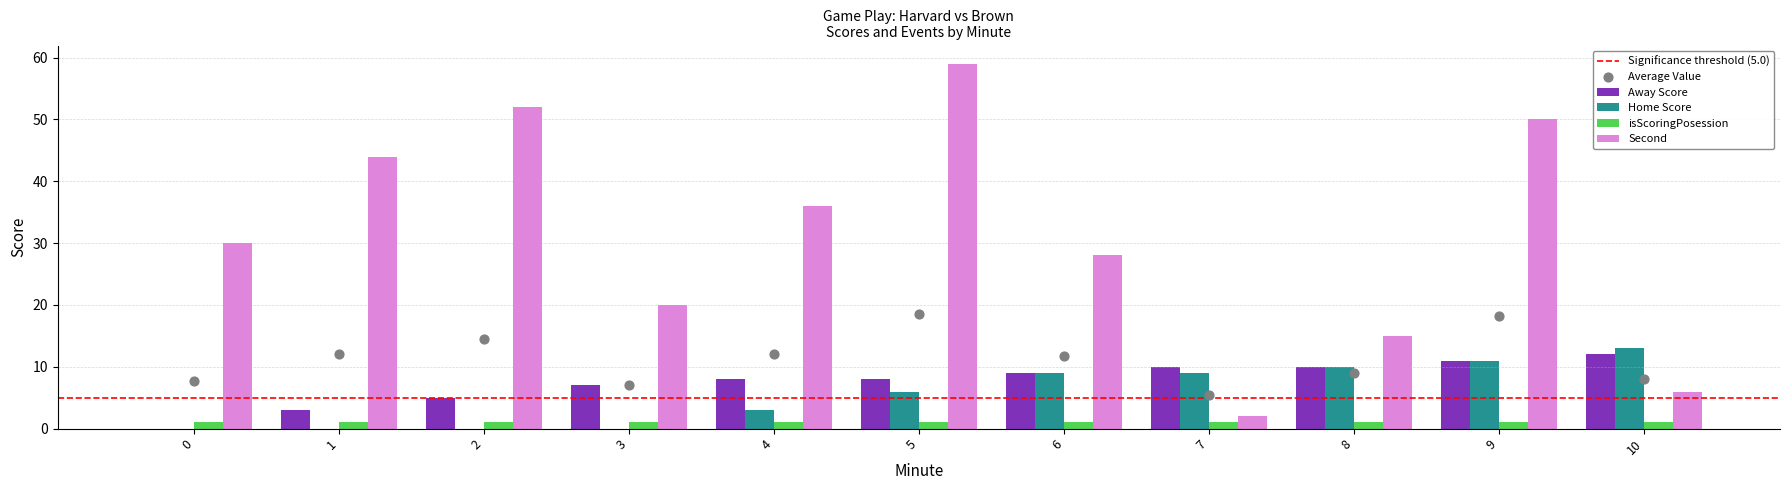

Which series has the largest total across all categories?

Second